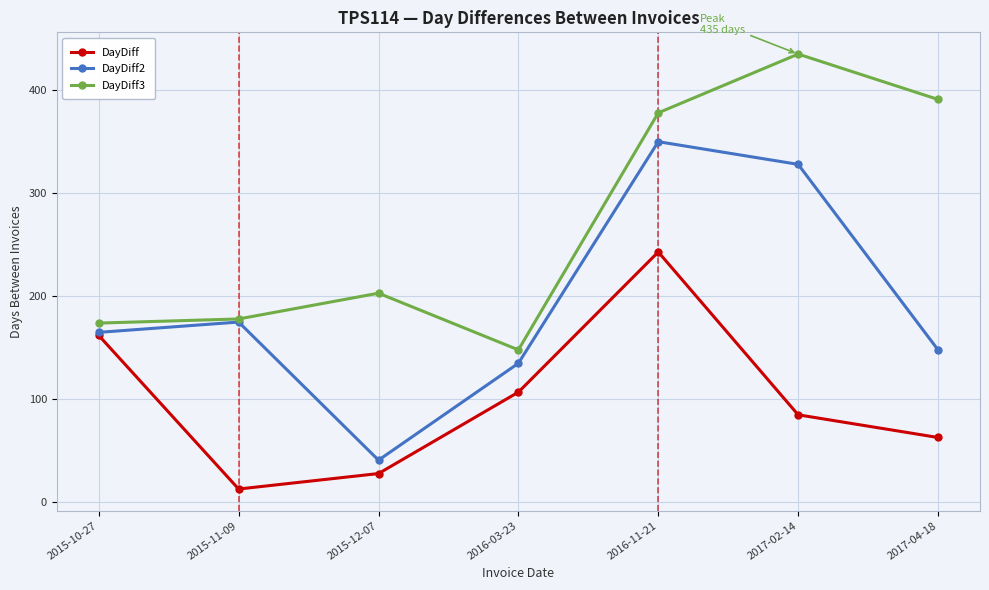

How many data points does each series have?

7